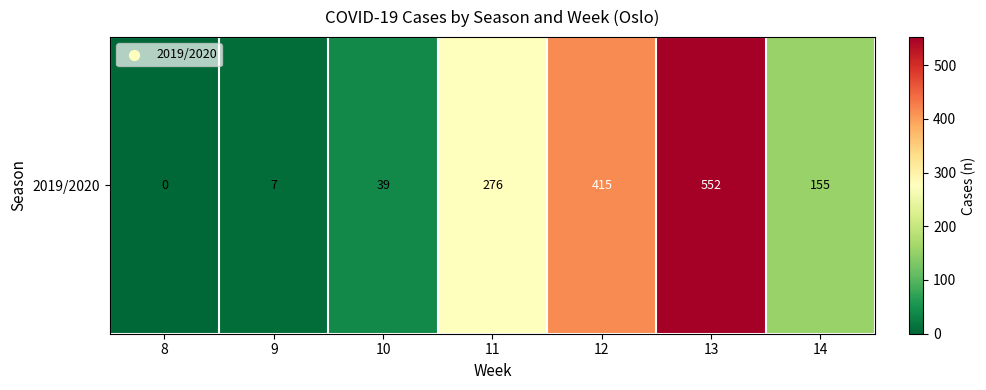

List the labels in order of value, largest first.

13, 12, 11, 14, 10, 9, 8